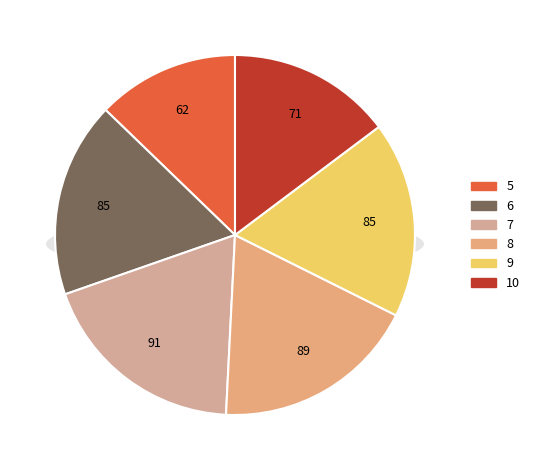

To the nearest percent, what is the difference between the 8 and 10 slice percentages?

4%